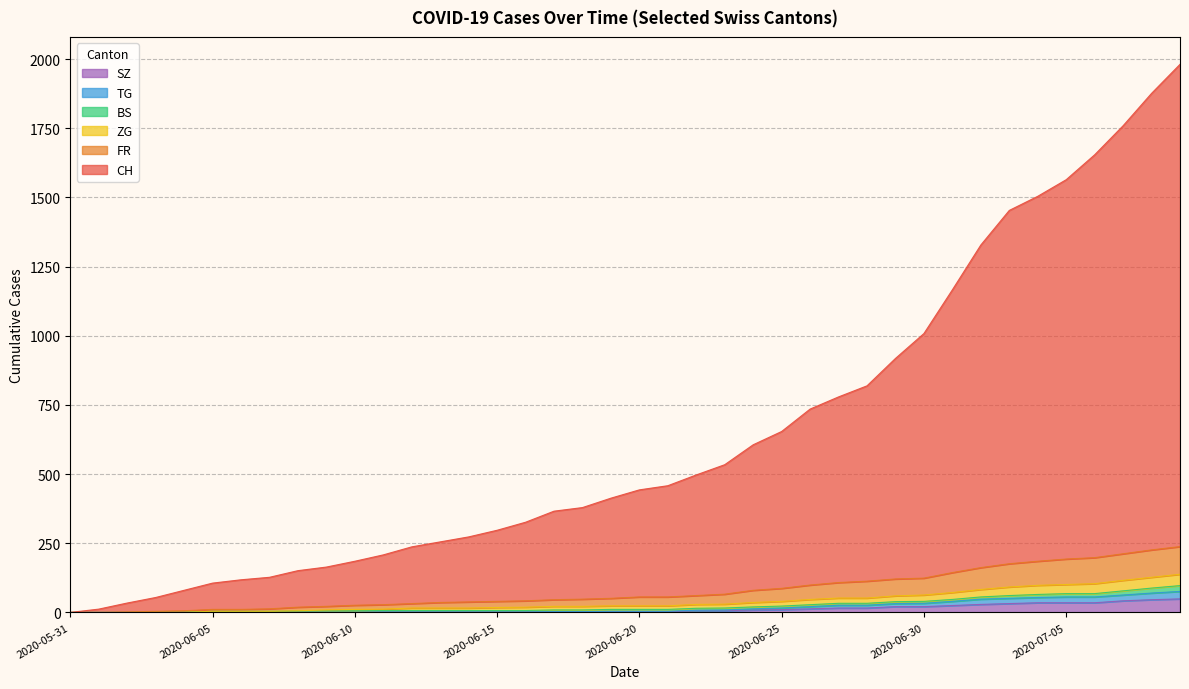

True or false: ZG and TG cross at least once.

False